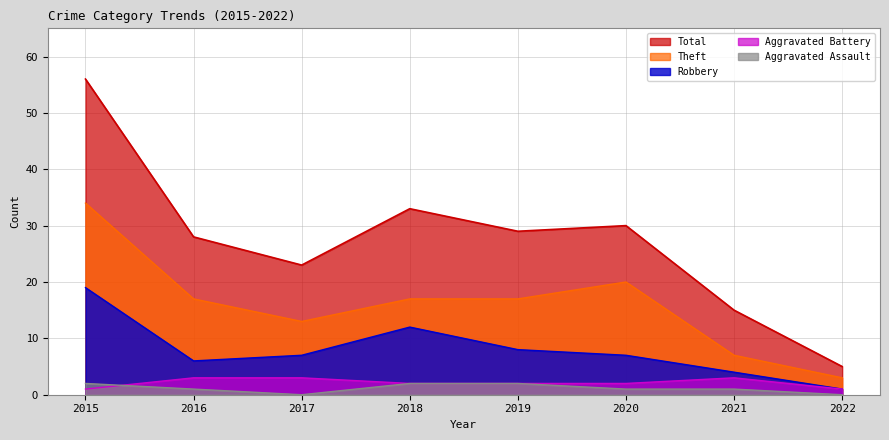

True or false: Robbery has a value of 4 at 2021.

True